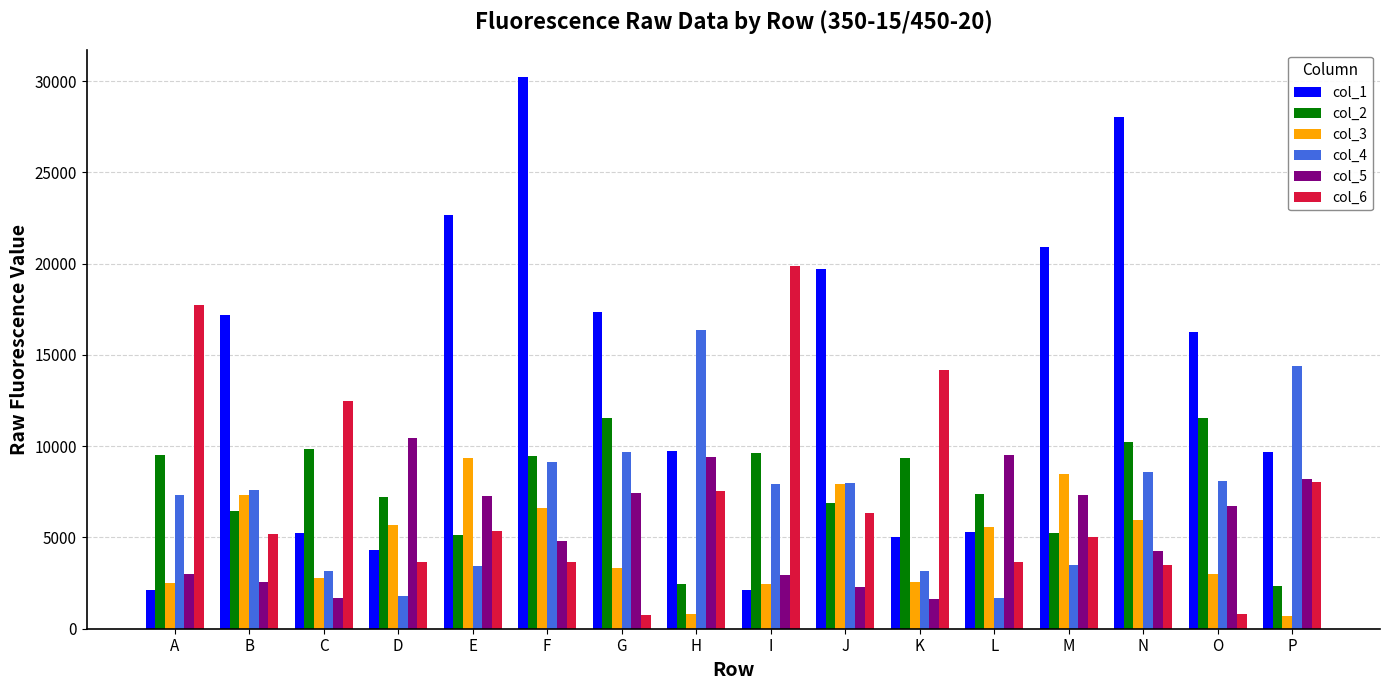

What is the minimum value for col_4?

1680